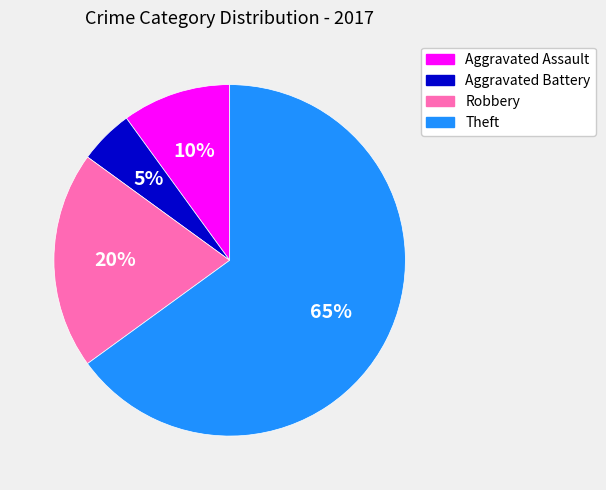

True or false: Theft accounts for 65% of the total.

True